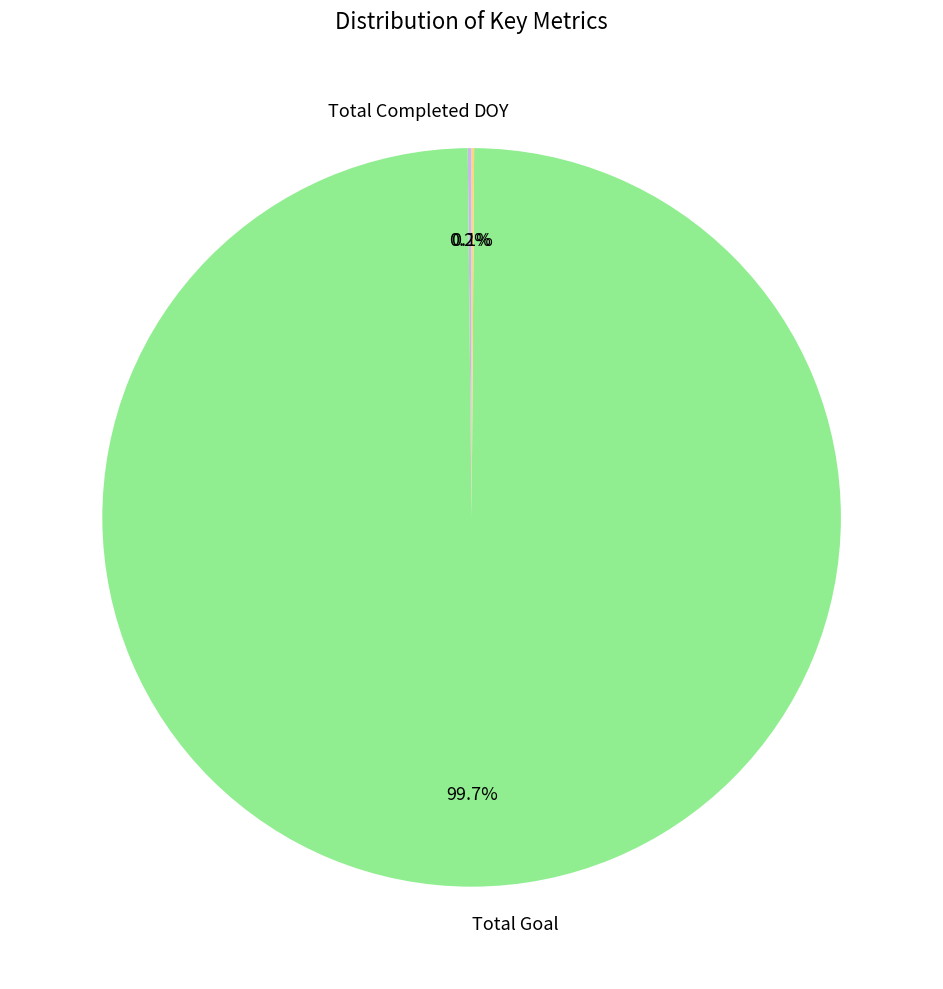

To the nearest percent, what is the difference between the largest and smallest slice percentages?

100%